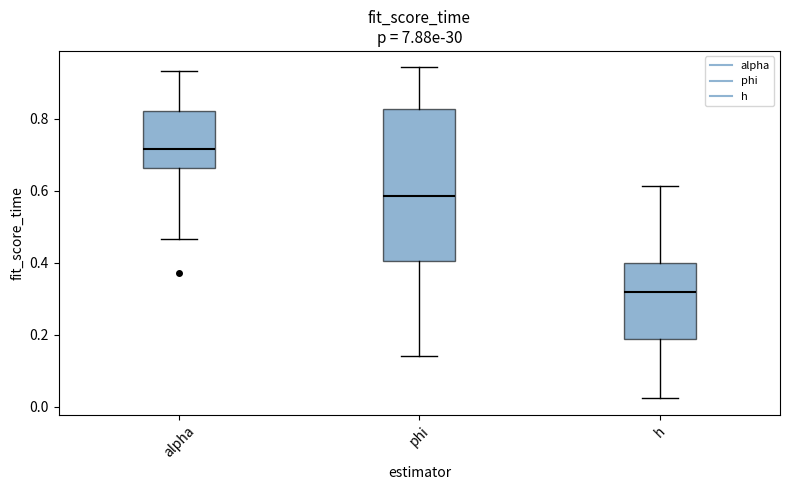

Which box's median line is the highest?

alpha